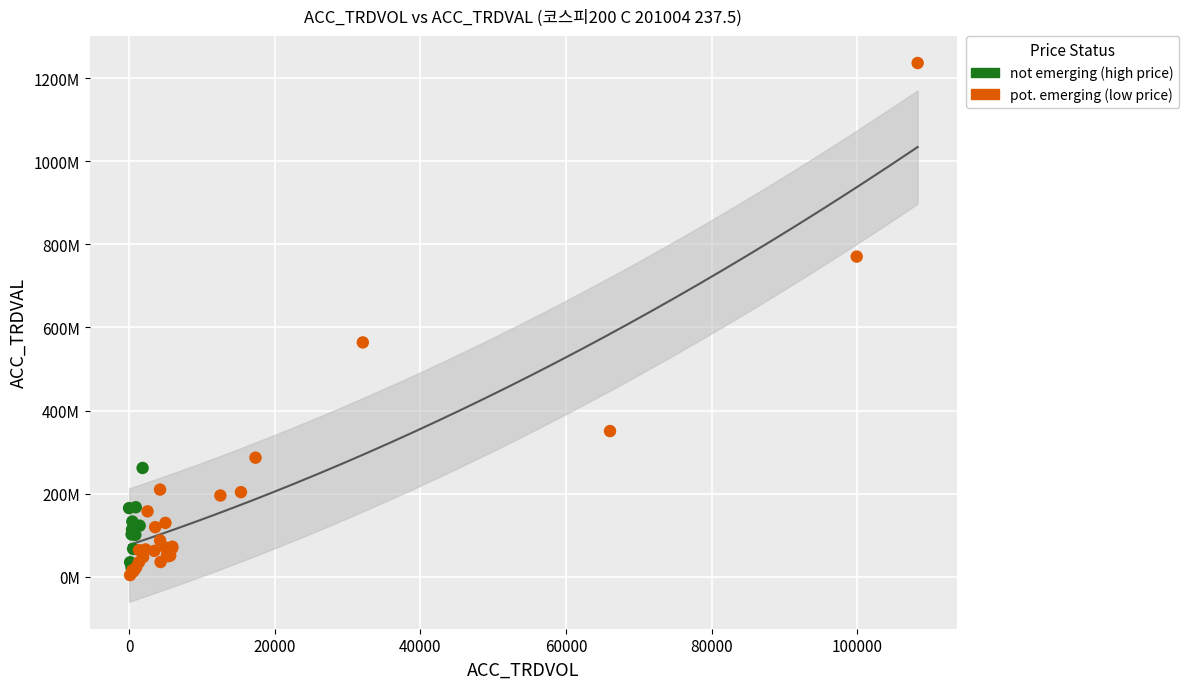

What are all the series names shown in the legend?

not emerging (high price), pot. emerging (low price)